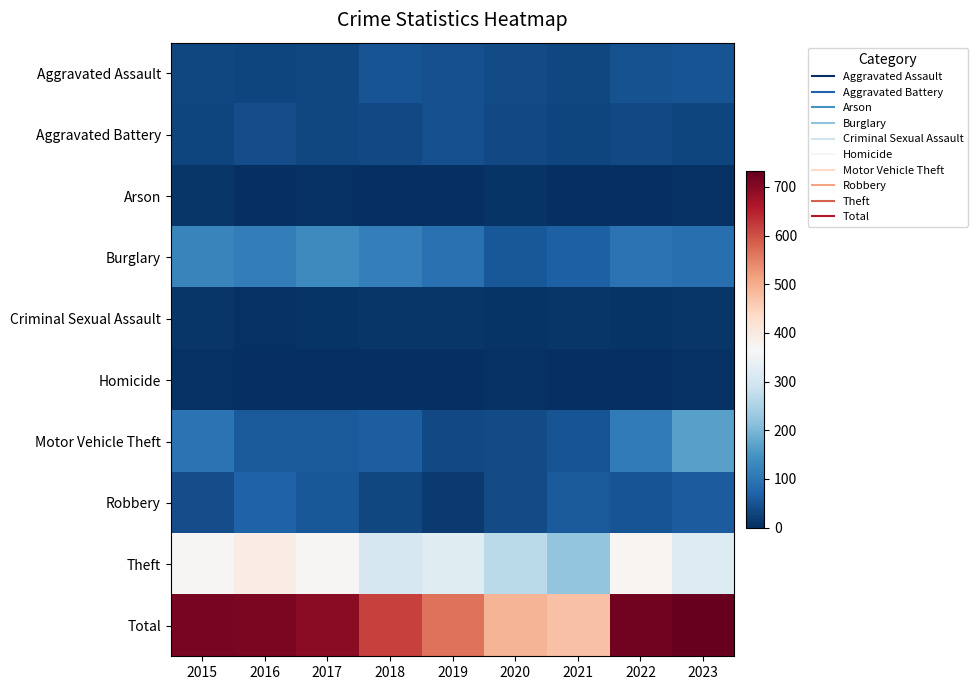

Which label corresponds to the largest value in the chart?

2023